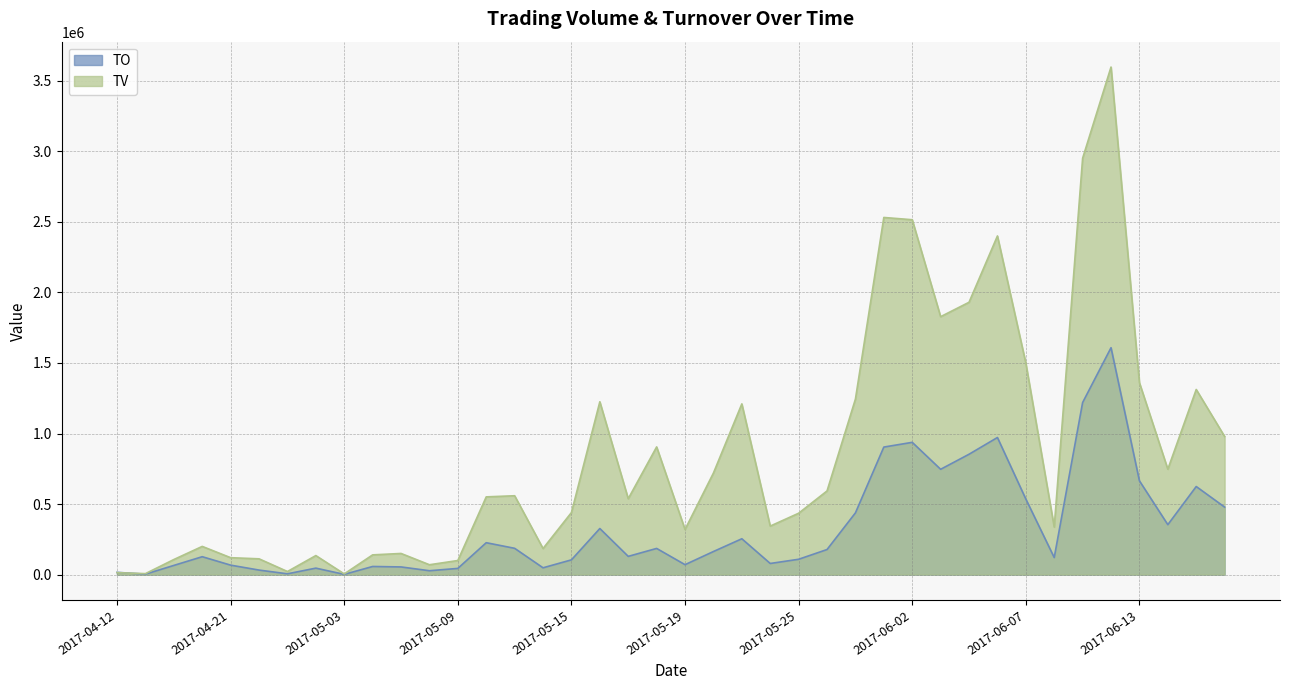

What is the average value of the TO series?

326642